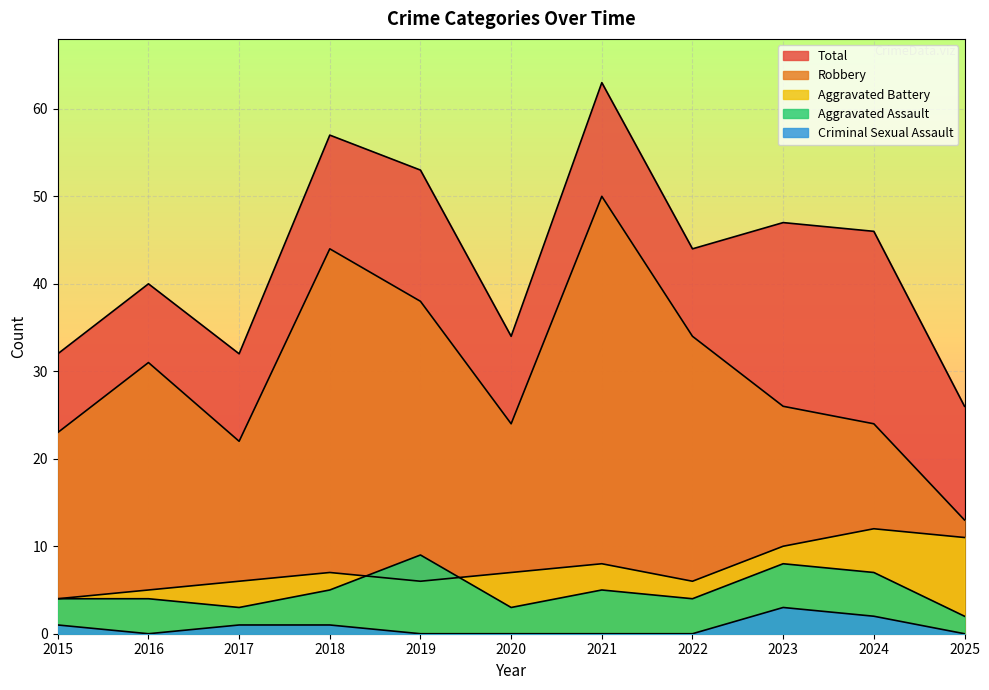

What is the difference between the maximum and second lowest values in the Criminal Sexual Assault series?

3